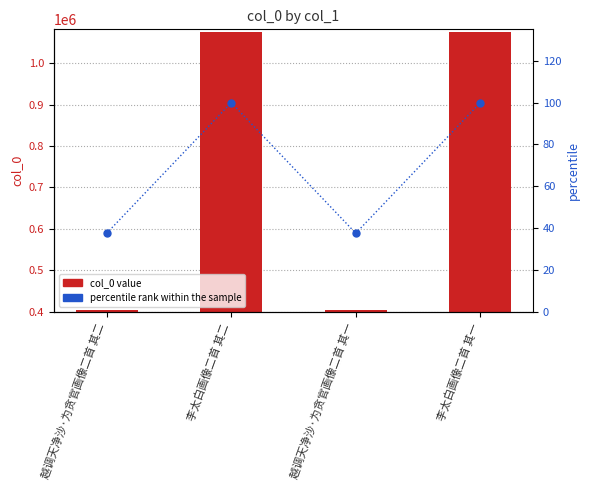

What is the difference between the percentile rank within the sample values at 李太白画像二首 其二 and 越调天净沙·为贪官画像二首 其二?

62.4